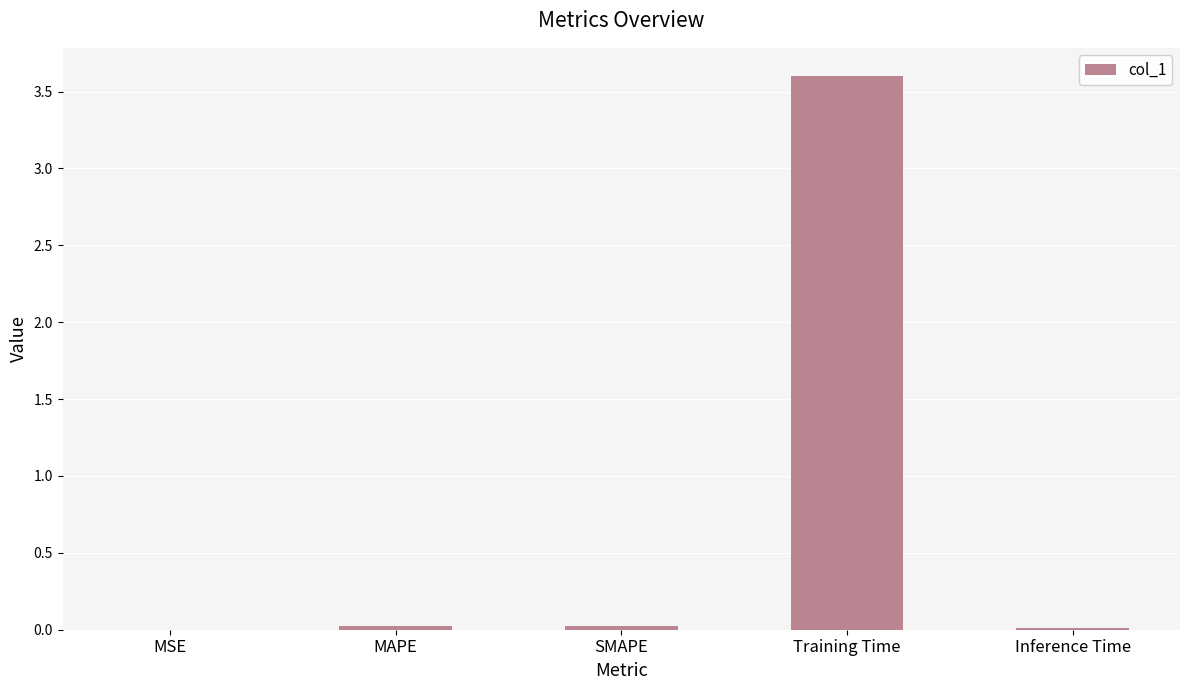

Which category has the highest value across all series?

Training Time